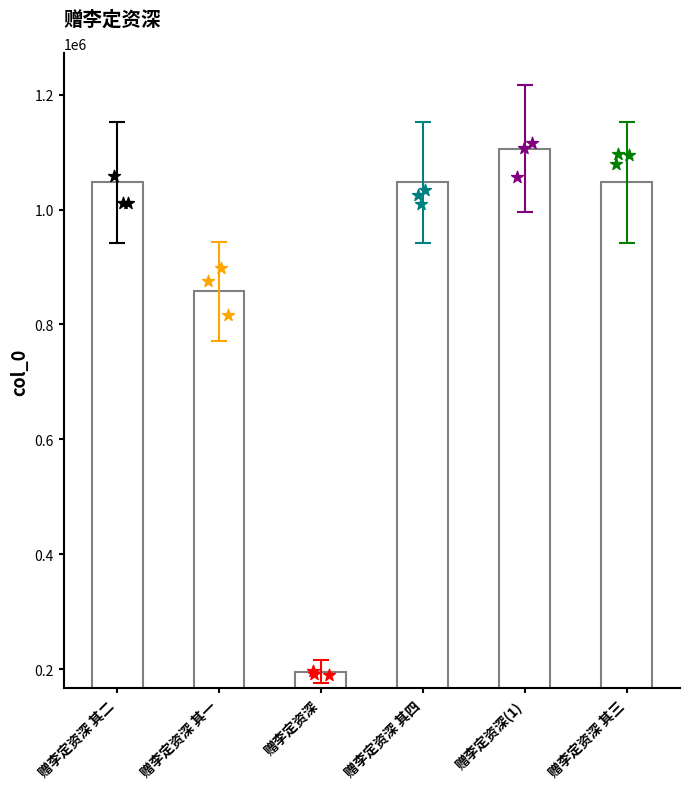

What is the ratio of the value at 赠李定资深 其二 to the value at 赠李定资深 其一?

1.2